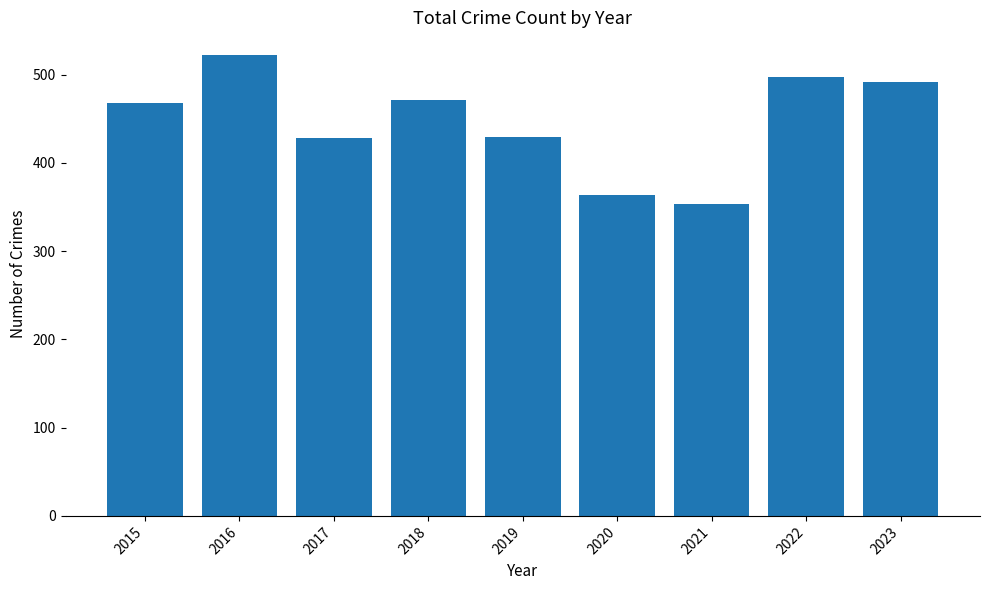

Read the value at 2015.

468